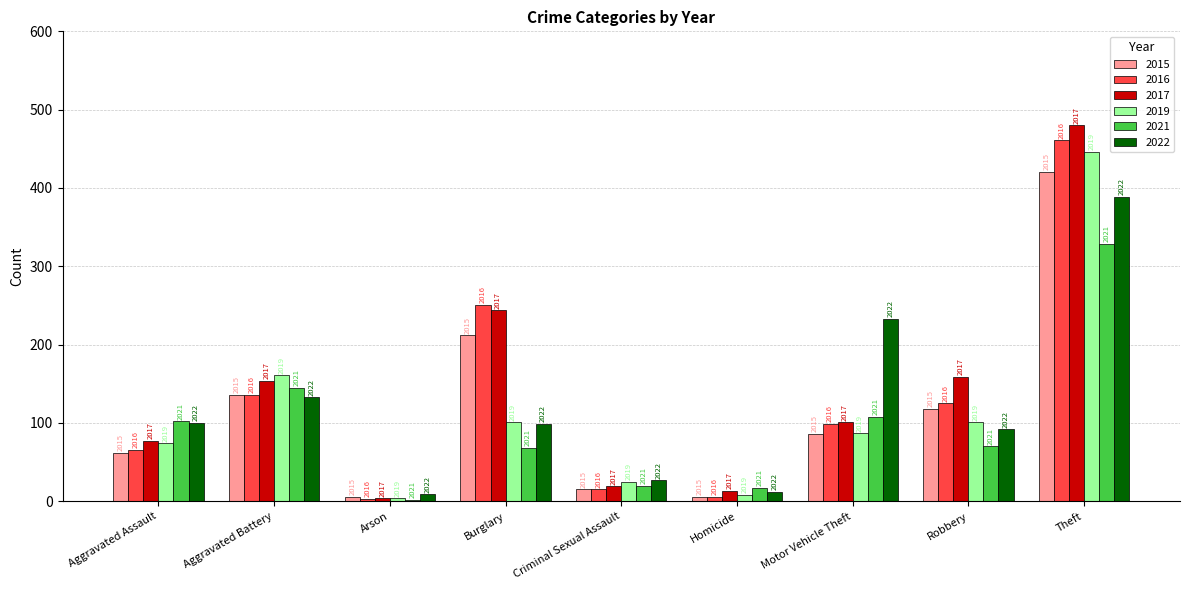

What are all the series names shown in the legend?

2015, 2016, 2017, 2019, 2021, 2022